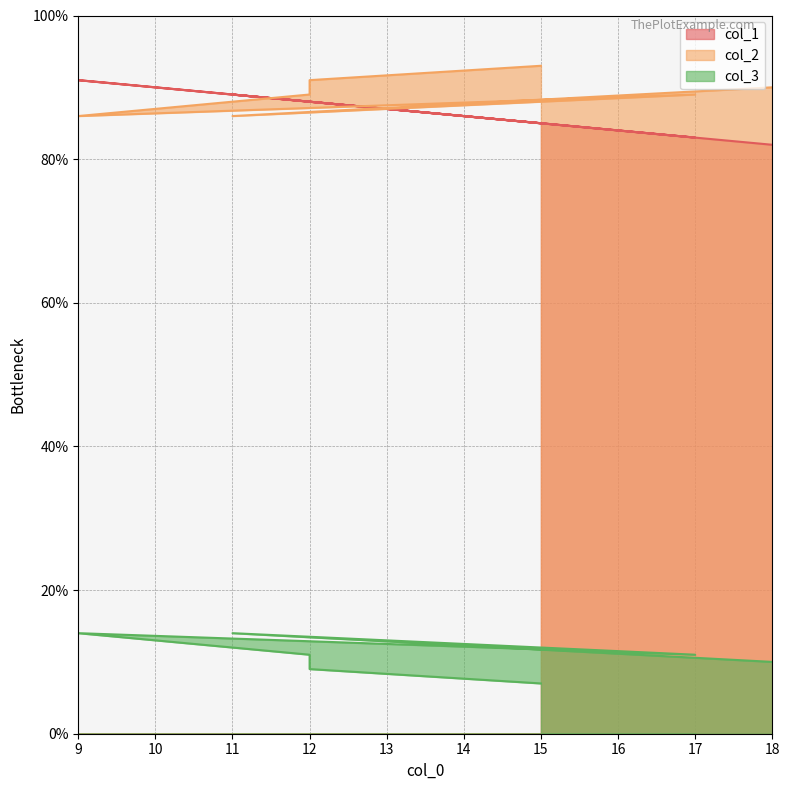

Reading left to right, what are all the values shown in this chart?

col_1: 18=82	11=89	17=83	9=91	12=88	12=88	15=85
col_2: 18=90	11=86	17=89	9=86	12=89	12=91	15=93
col_3: 18=10	11=14	17=11	9=14	12=11	12=9	15=7